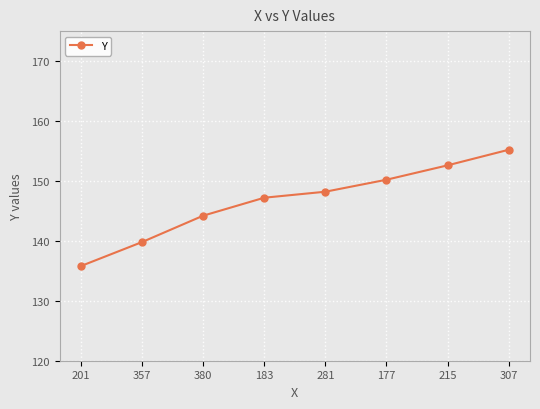

Reading left to right, what are all the values shown in this chart?

135.8	139.8	144.2	147.2	148.2	150.2	152.6	155.2